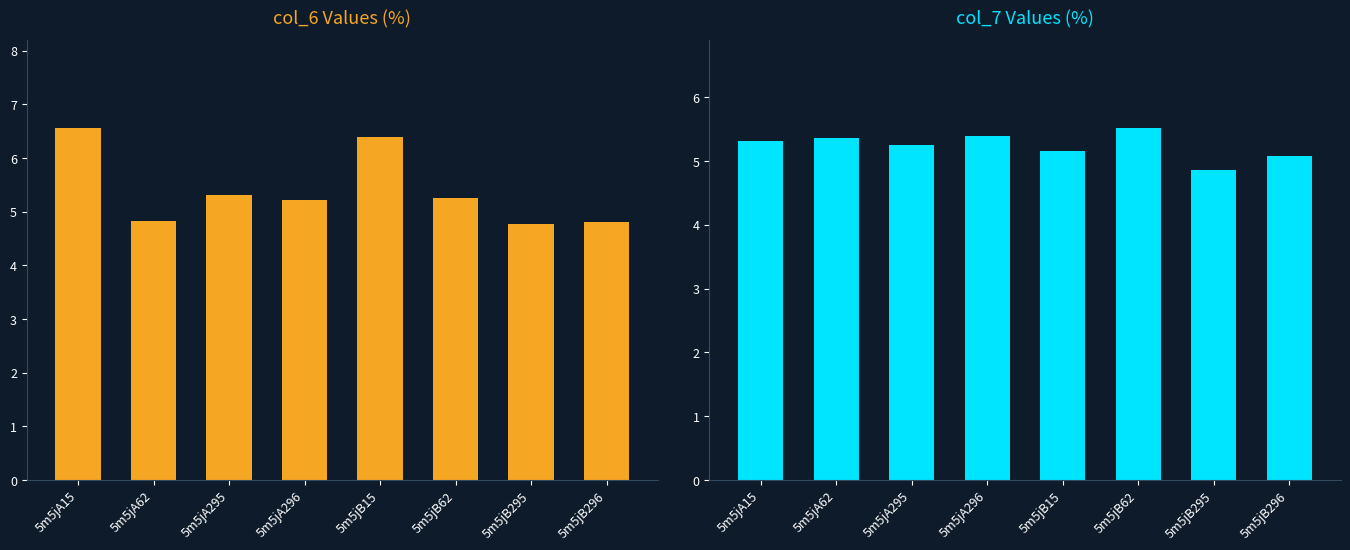

How many bars are there in each group?

2